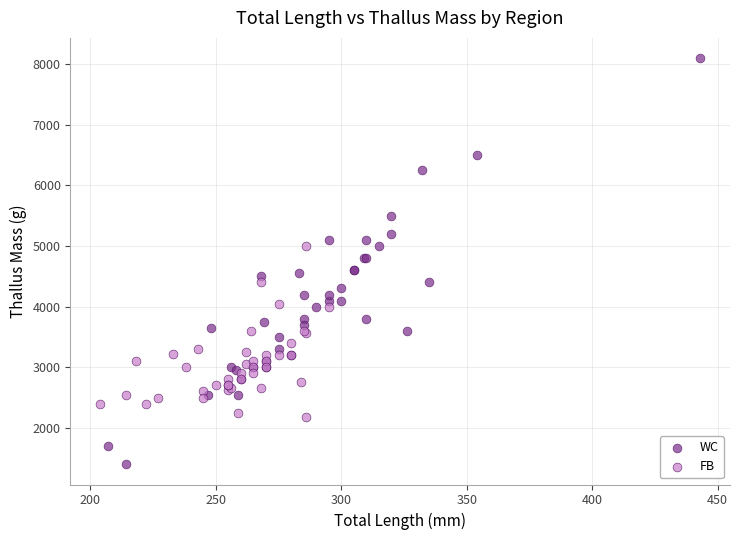

Which series contains the highest Y value?

WC